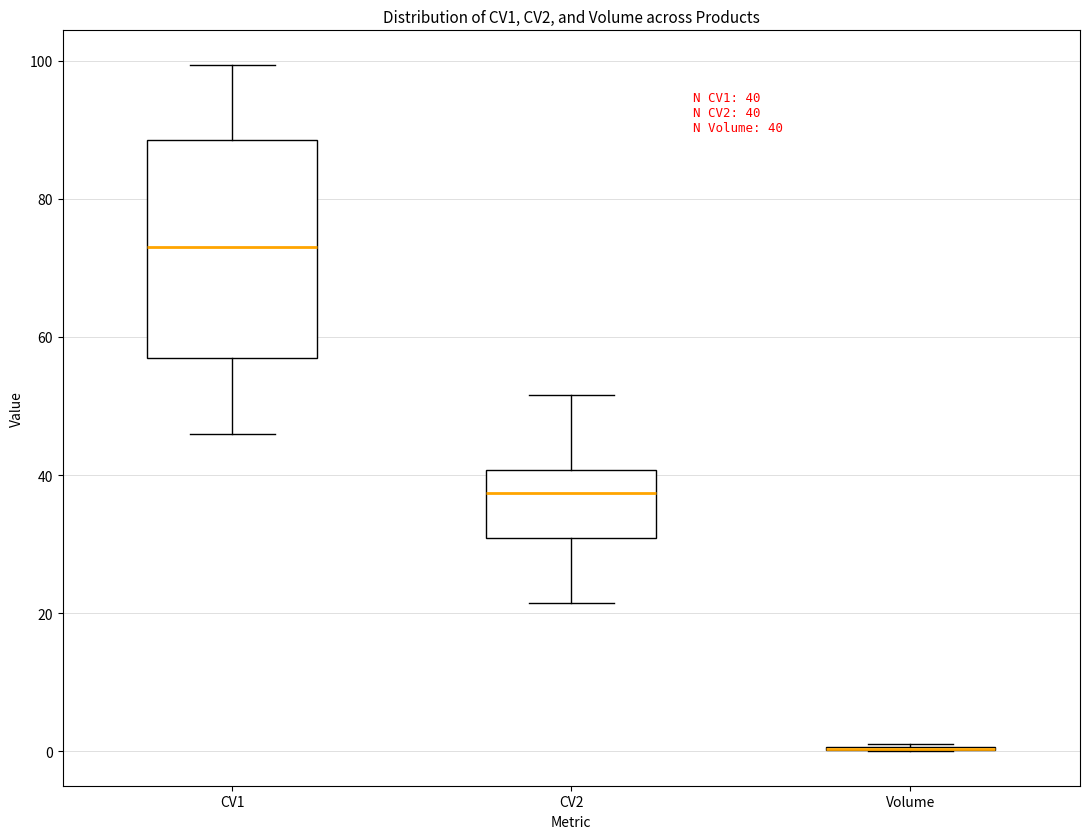

Comparing the boxes themselves (not the whiskers), which one is the tallest?

CV1